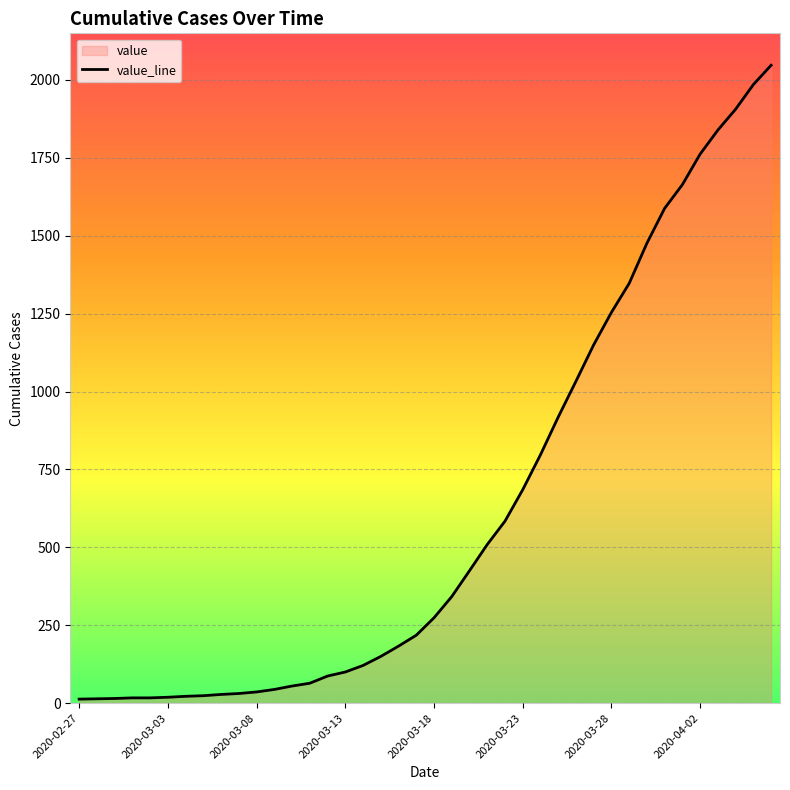

What is the difference between the second highest and second lowest values?

1971